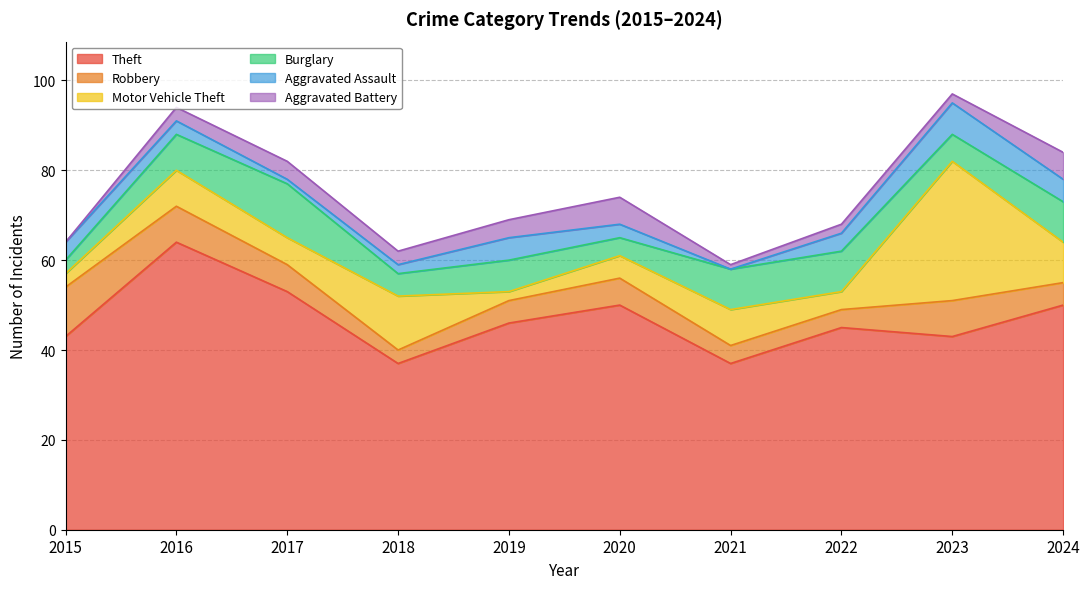

What is the total value across all series at 2021?

59